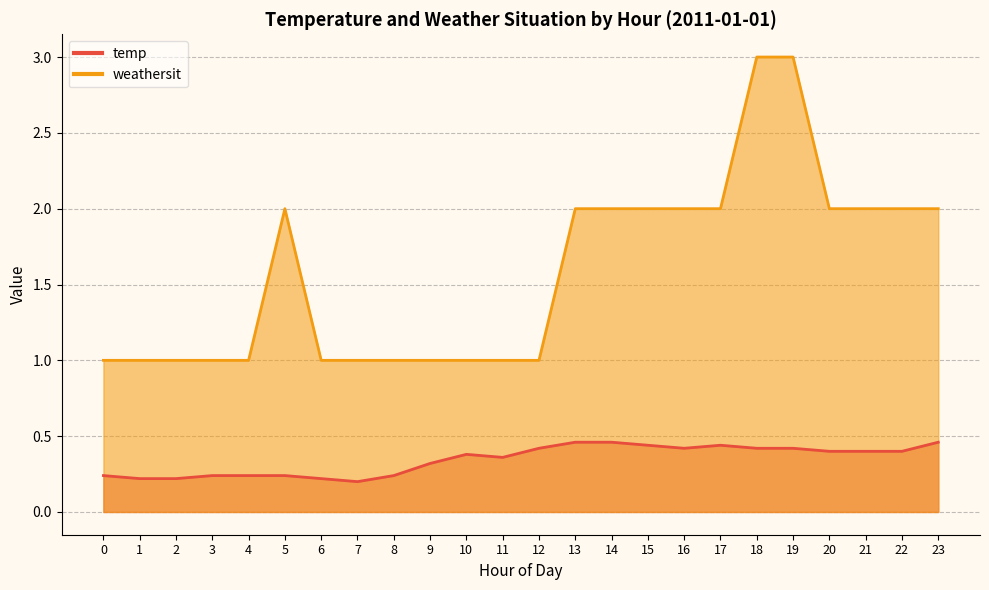

Reading left to right, extract all data points from this chart.

temp: 0=0.2	1=0.2	2=0.2	3=0.2	4=0.2	5=0.2	6=0.2	7=0.2	8=0.2	9=0.3	10=0.4	11=0.4	12=0.4	13=0.5	14=0.5	15=0.4	16=0.4	17=0.4	18=0.4	19=0.4	20=0.4	21=0.4	22=0.4	23=0.5
weathersit: 0=1.0	1=1.0	2=1.0	3=1.0	4=1.0	5=2.0	6=1.0	7=1.0	8=1.0	9=1.0	10=1.0	11=1.0	12=1.0	13=2.0	14=2.0	15=2.0	16=2.0	17=2.0	18=3.0	19=3.0	20=2.0	21=2.0	22=2.0	23=2.0